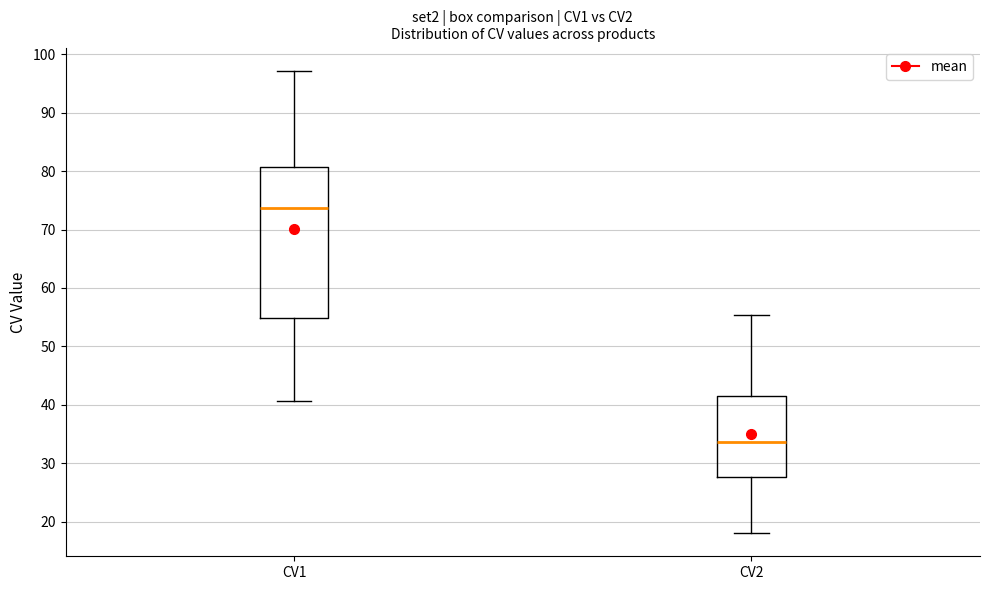

Comparing the boxes themselves (not the whiskers), which one is the tallest?

CV1